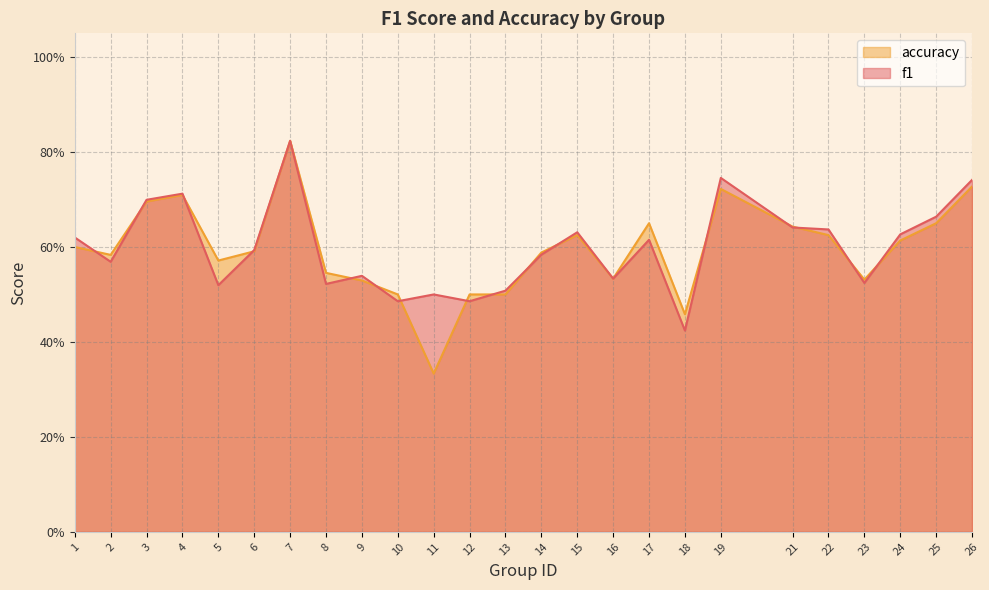

Reading left to right, extract all data points from this chart.

f1: 0.6	0.6	0.7	0.7	0.5	0.6	0.8	0.5	0.5	0.5	0.5	0.5	0.5	0.6	0.6	0.5	0.6	0.4	0.7	0.6	0.6	0.5	0.6	0.7	0.7
accuracy: 0.6	0.6	0.7	0.7	0.6	0.6	0.8	0.5	0.5	0.5	0.3	0.5	0.5	0.6	0.6	0.5	0.7	0.5	0.7	0.6	0.6	0.5	0.6	0.7	0.7